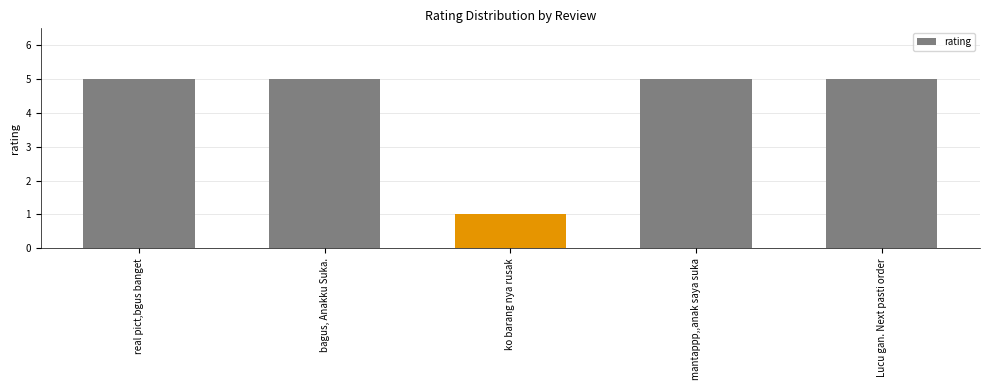

What is the value of the 2nd bar from the left?

5